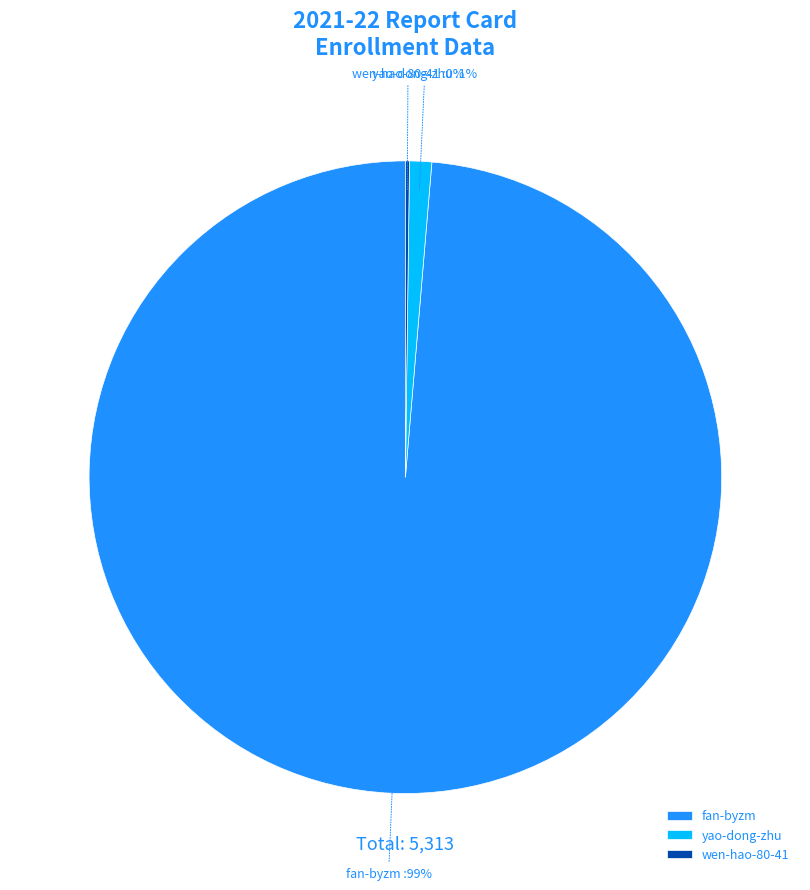

Which category has the biggest portion of the pie?

fan-byzm